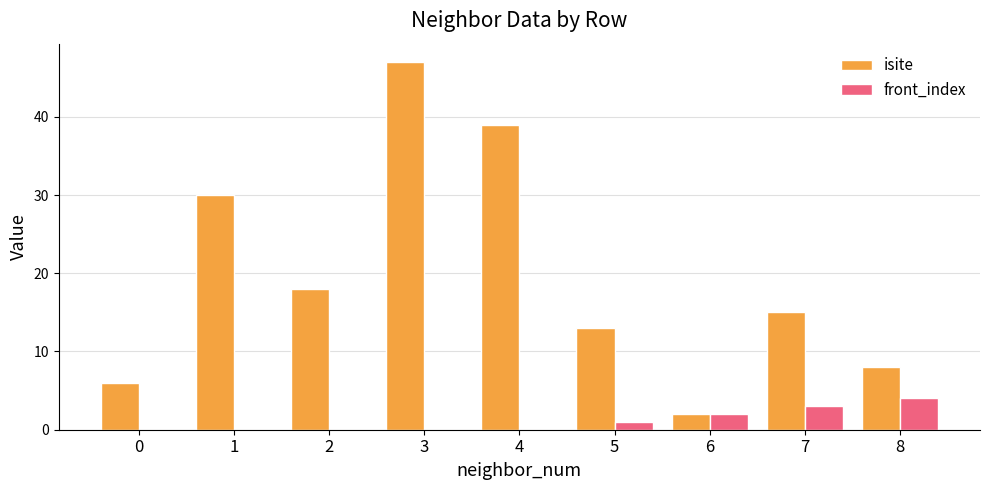

Read the isite value at 3.

47